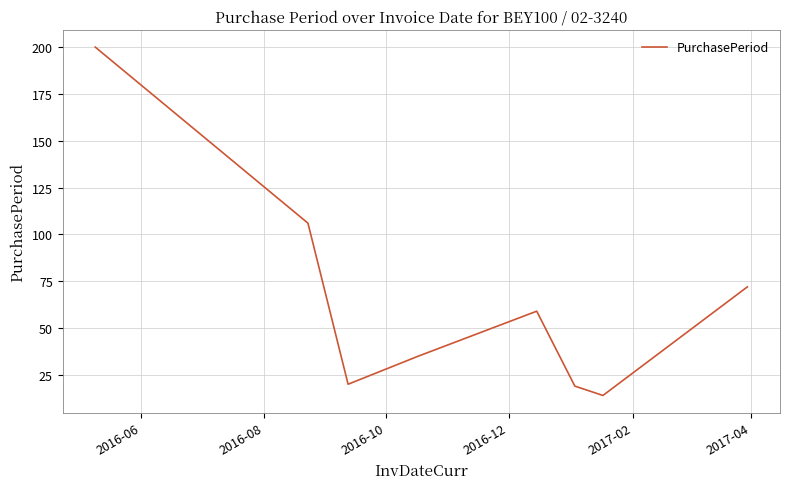

What is the sum of all values?

525